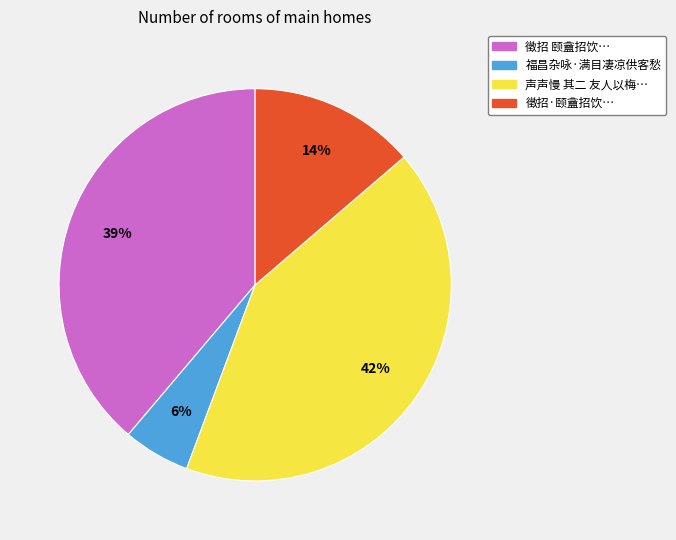

Is there any slice that represents more than half of the pie?

No